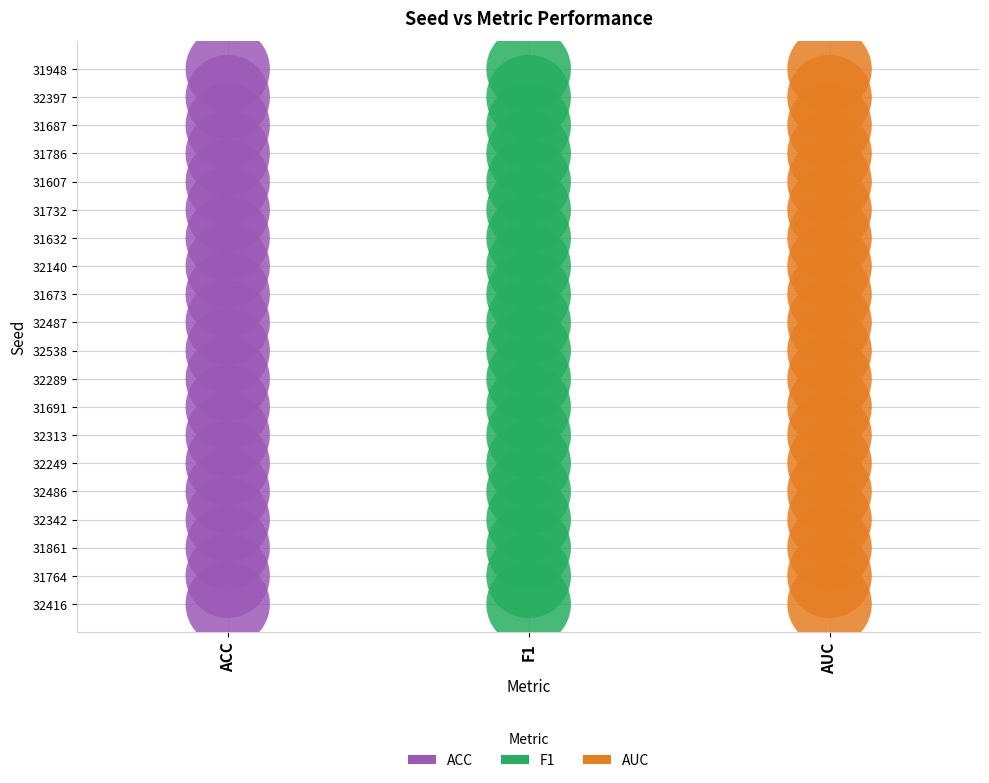

What are all the series names shown in the legend?

ACC, F1, AUC